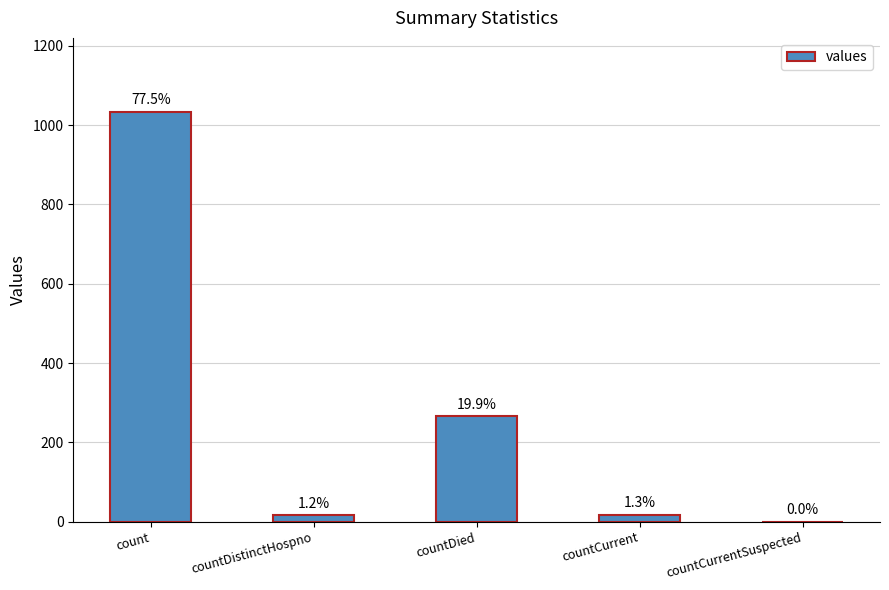

Reading left to right, list all the values displayed in this chart.

1034	16	266	18	0